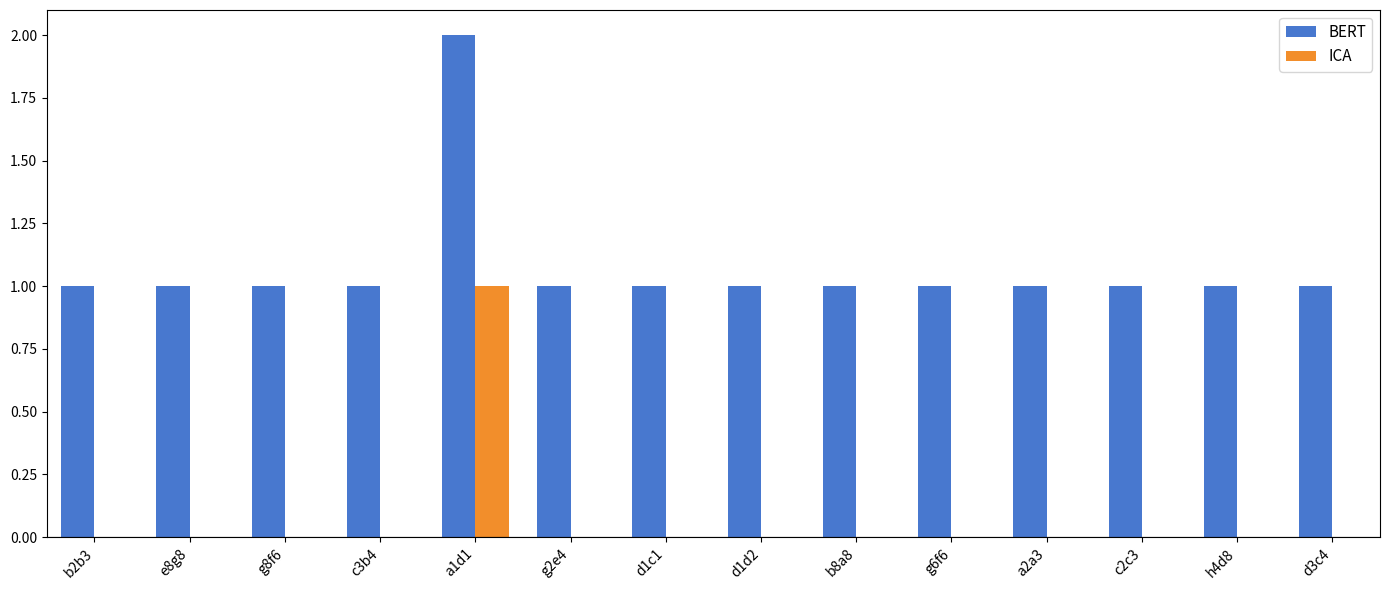

Reading right to left, extract all data points from this chart.

BERT: d3c4=1	h4d8=1	c2c3=1	a2a3=1	g6f6=1	b8a8=1	d1d2=1	d1c1=1	g2e4=1	a1d1=2	c3b4=1	g8f6=1	e8g8=1	b2b3=1
ICA: d3c4=0	h4d8=0	c2c3=0	a2a3=0	g6f6=0	b8a8=0	d1d2=0	d1c1=0	g2e4=0	a1d1=1	c3b4=0	g8f6=0	e8g8=0	b2b3=0